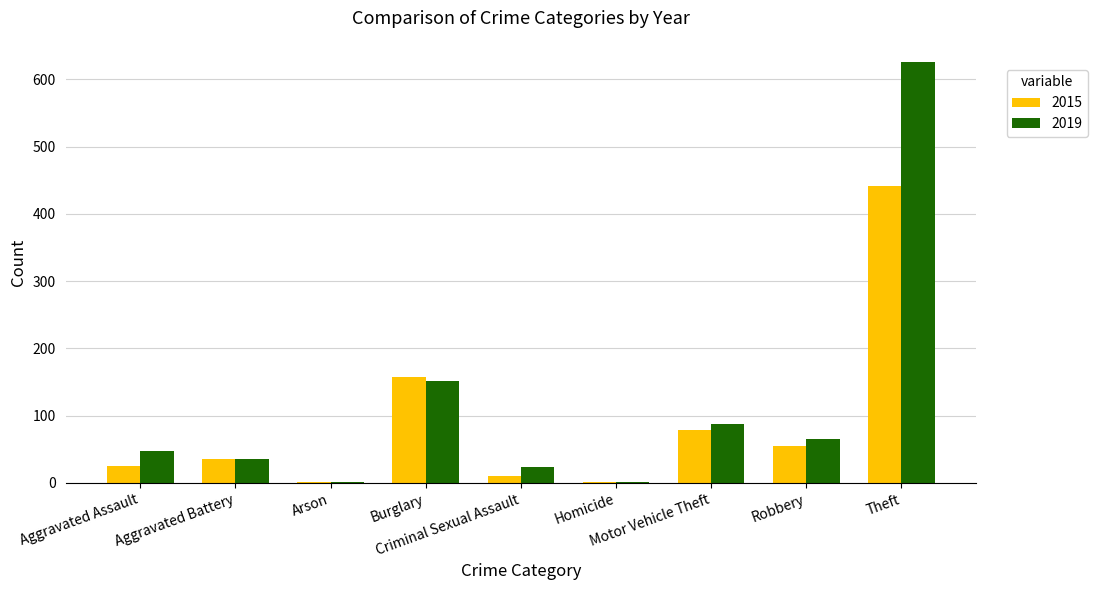

Are the bars horizontal?

No